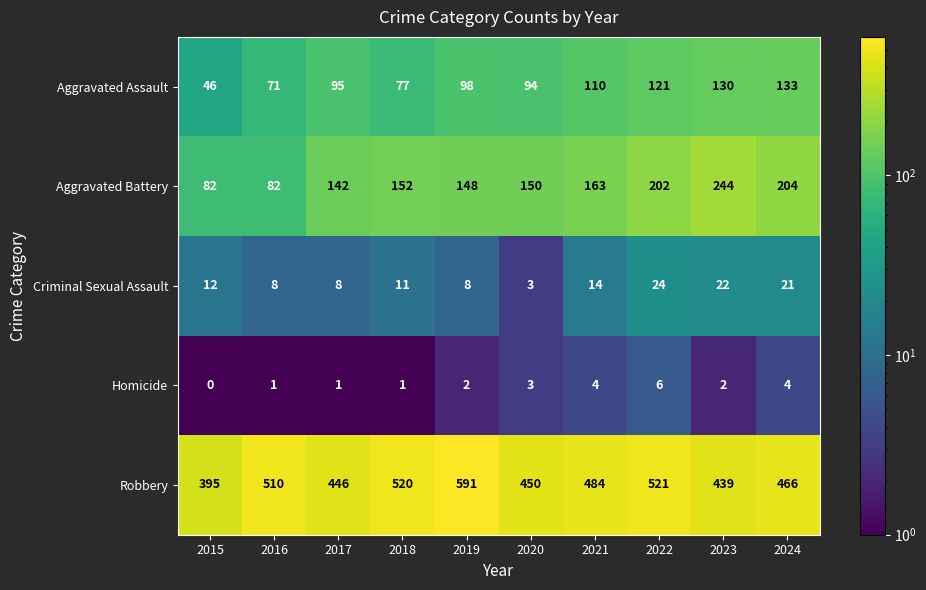

What is the maximum value shown in the chart?

591